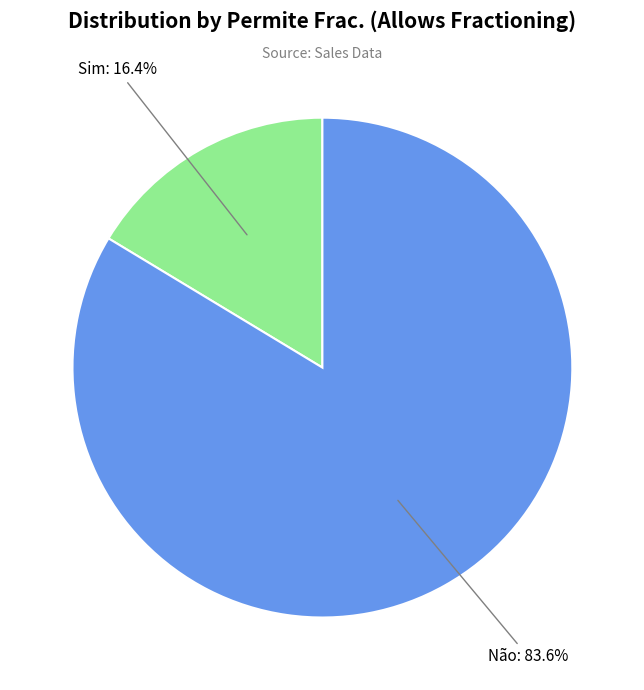

Is the sum of Sim and Não greater than half?

Yes